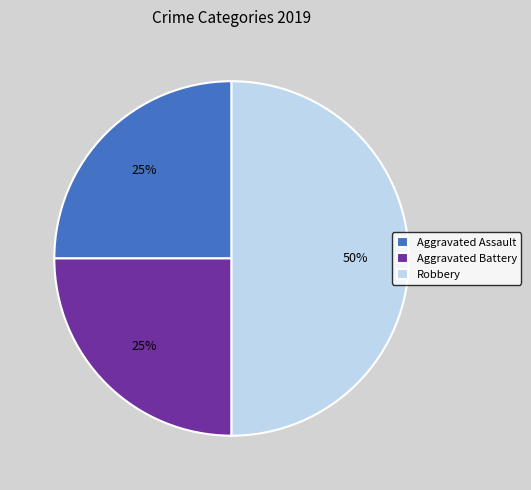

How many slices are in this pie chart?

3